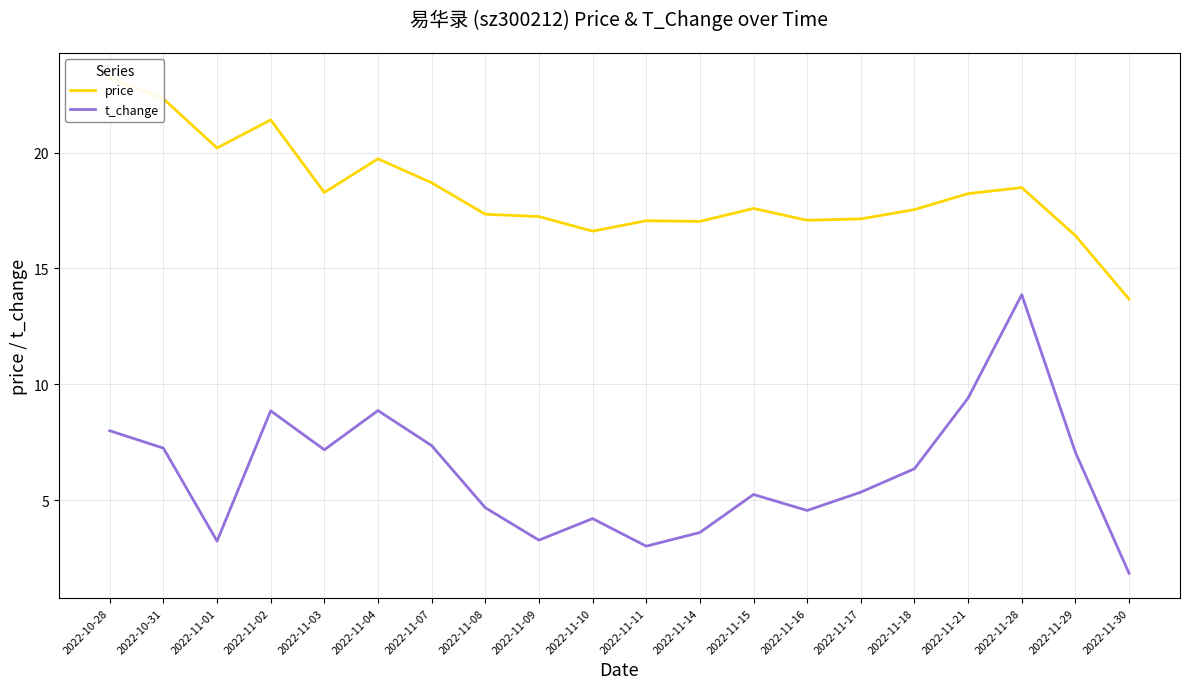

Which category has the lowest value in the t_change series?

2022-11-30